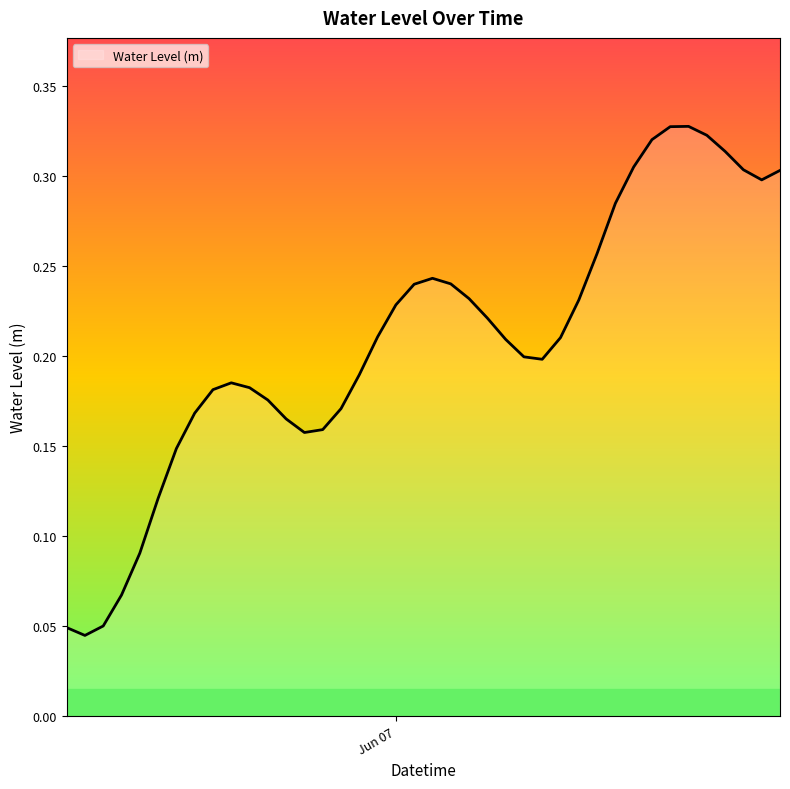

Does the chart have visible grid lines?

No